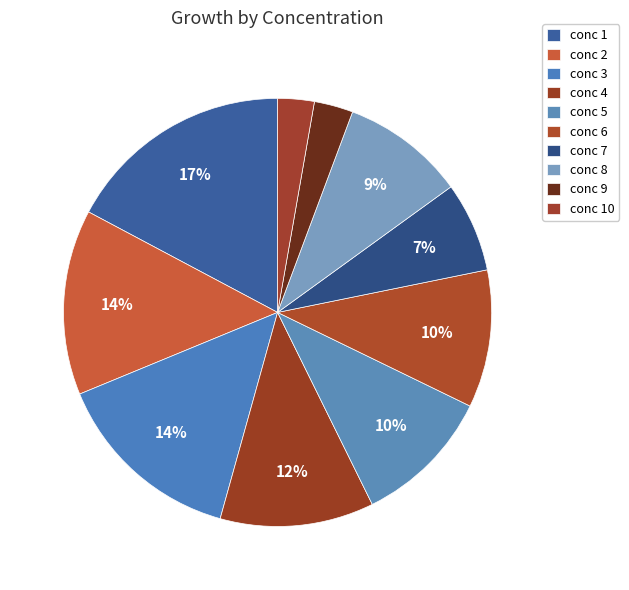

Count the number of slices in the pie.

10